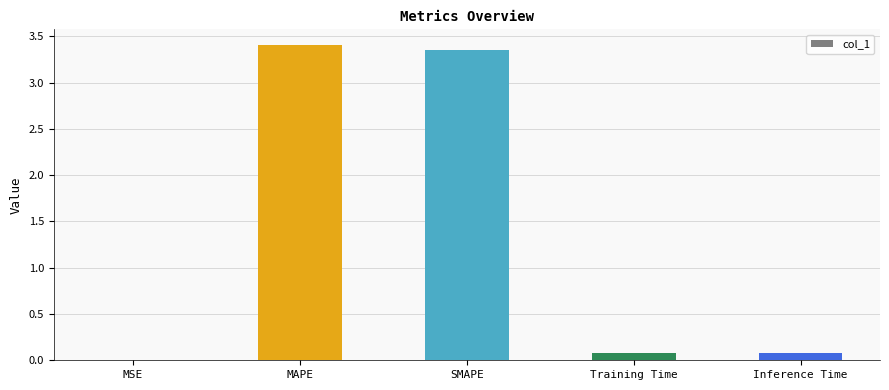

True or false: the data shows 5.4 at SMAPE.

False